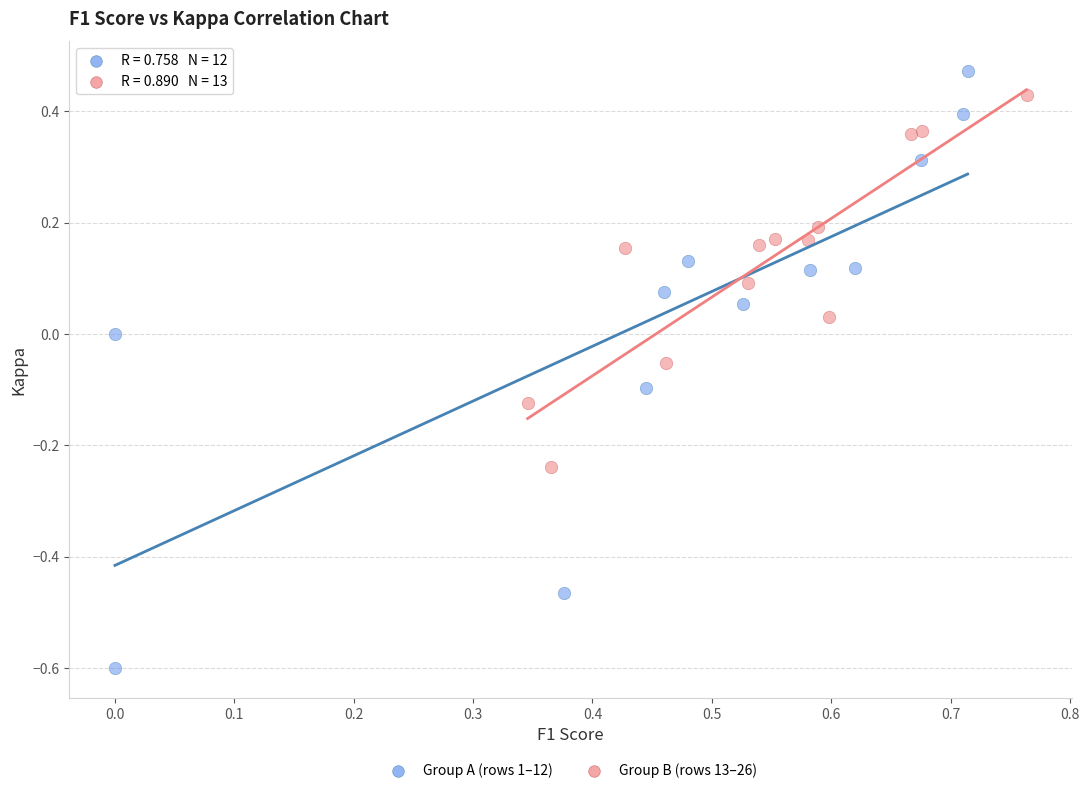

Which series contains the lowest Y value?

Group A (rows 1–12)